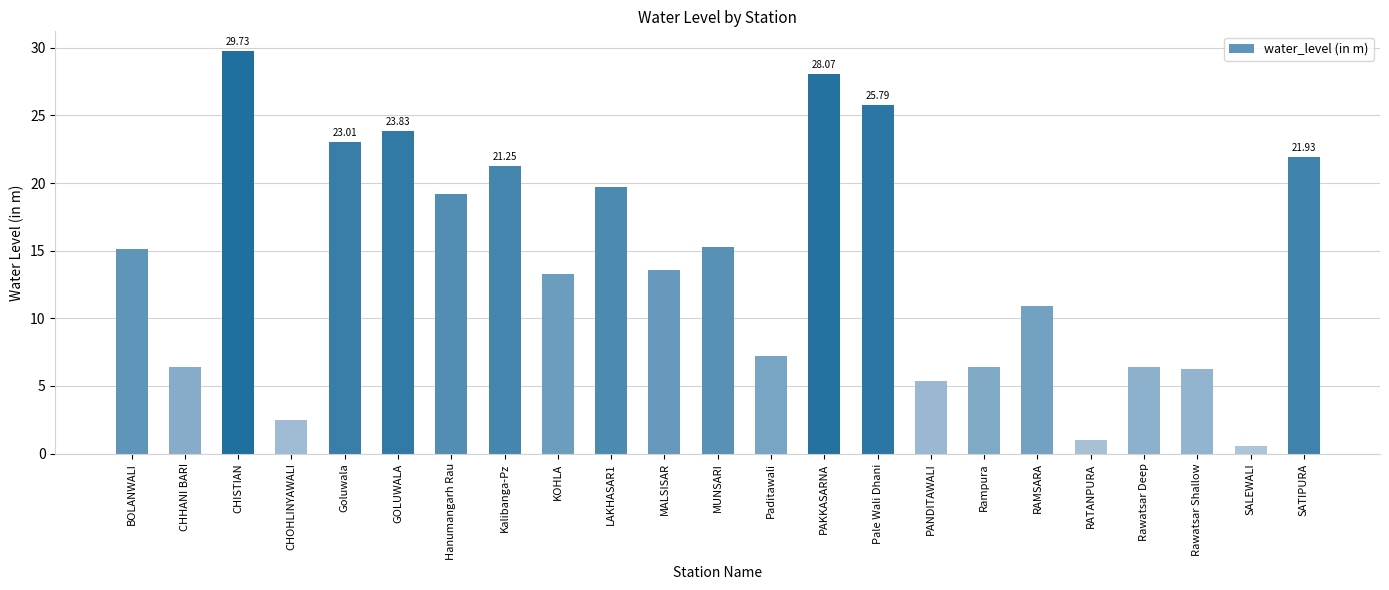

Which label corresponds to the largest value in the chart?

CHISTIAN